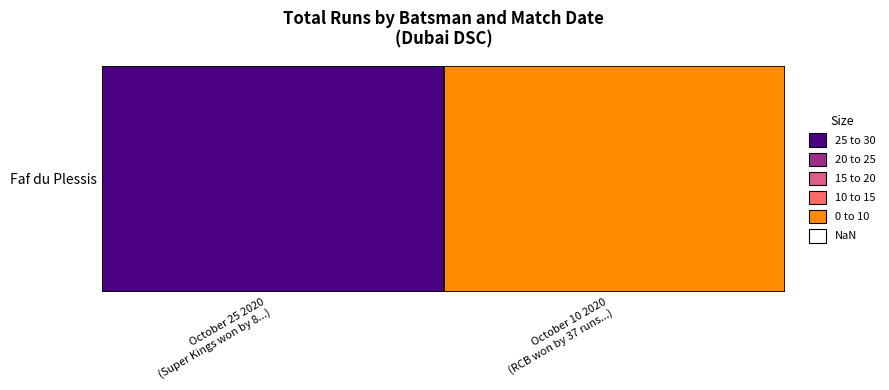

List the labels in order of value, largest first.

October 25 2020, October 10 2020